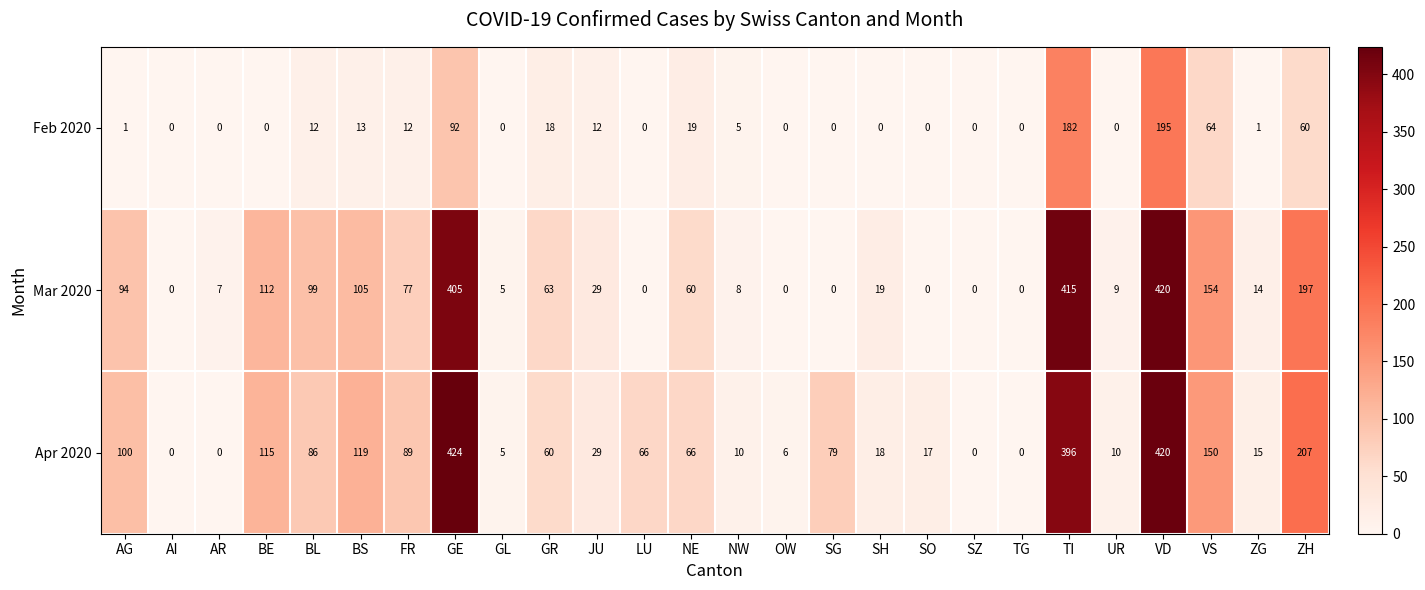

Rank the series at AG from highest to lowest value.

Apr 2020, Mar 2020, Feb 2020